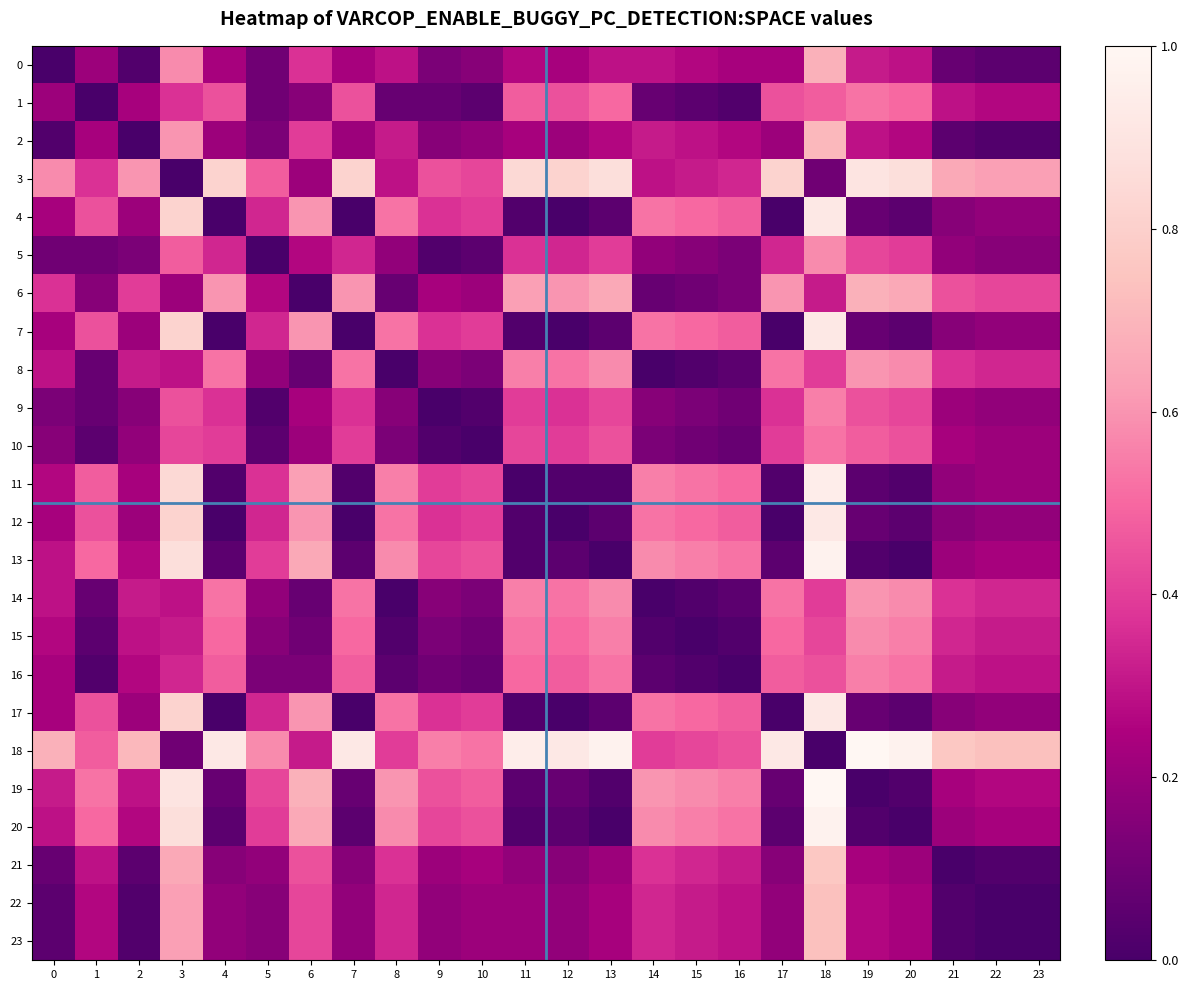

Count the number of categories in the chart.

24